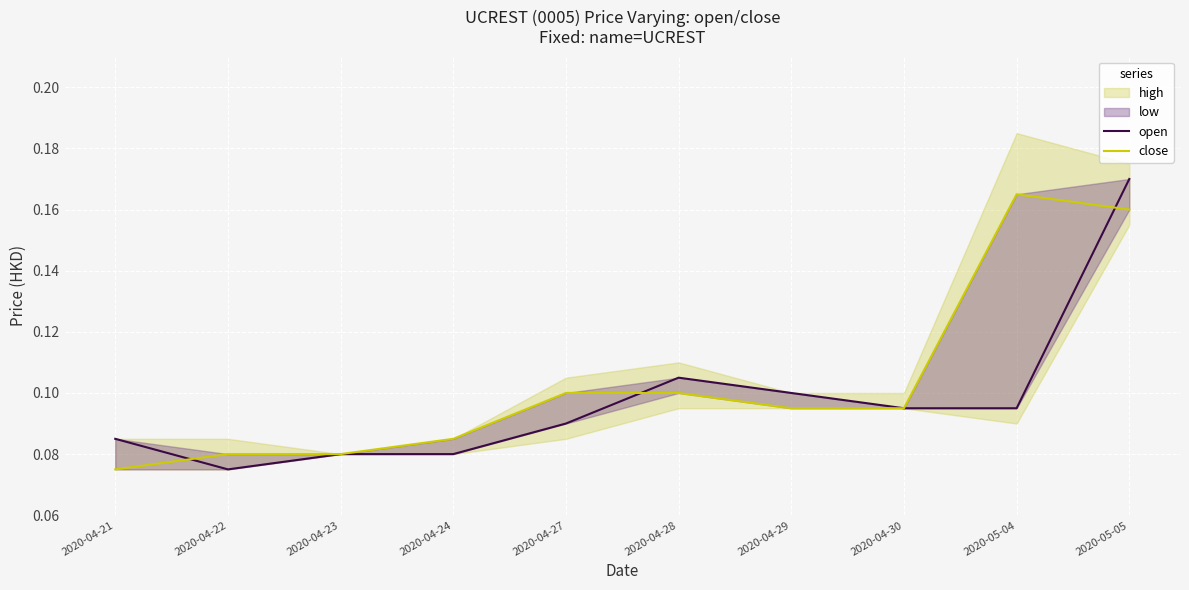

Is it true that open equals 0.1 at 2020-04-29?

False